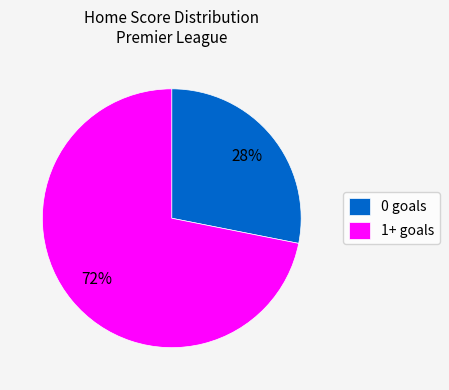

Rank the categories by value from lowest to highest.

0 goals, 1+ goals